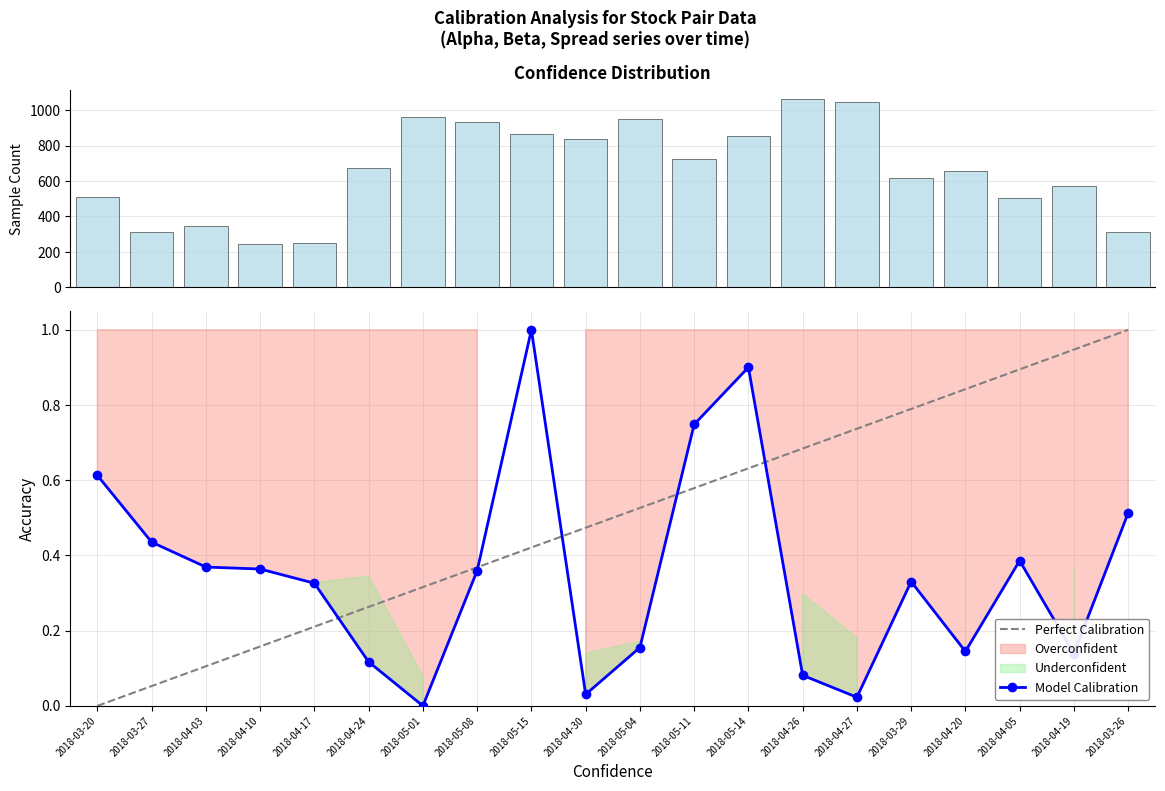

True or false: Model Calibration has a value of 0.9 at 2018-05-14.

True